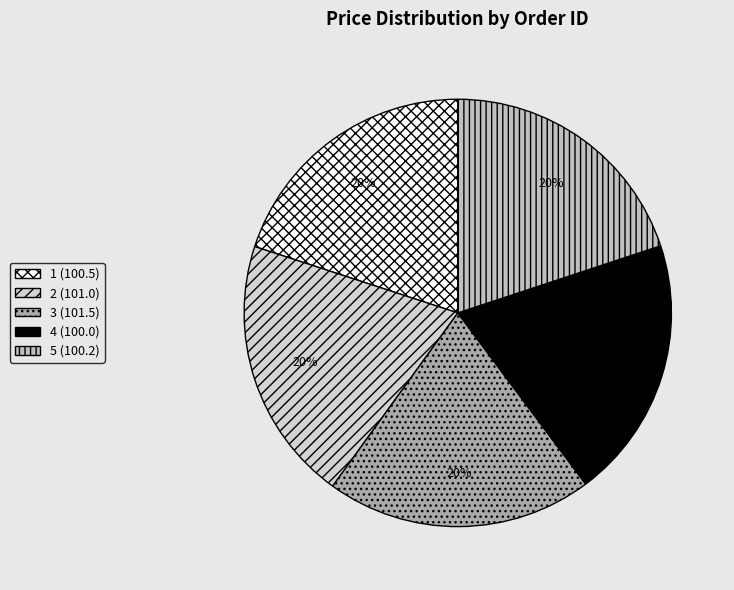

Does any single category account for the majority?

No